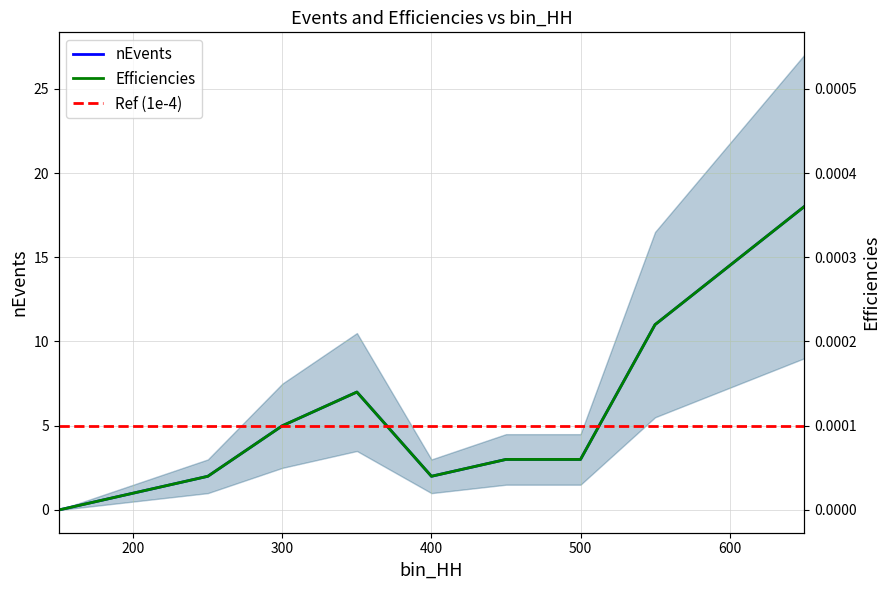

True or false: nEvents and Efficiencies intersect in this chart.

False